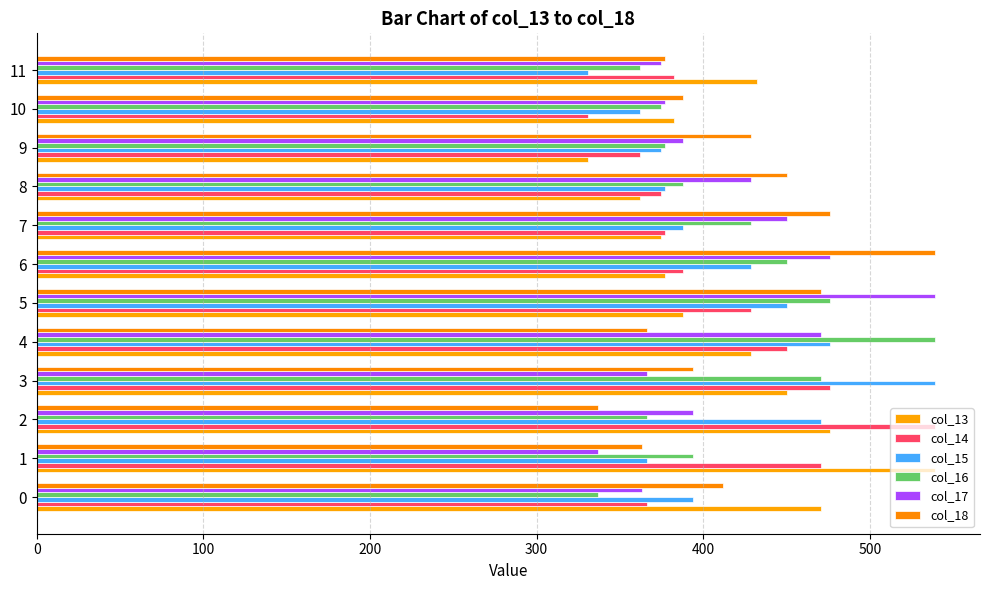

Reading left to right, what are all the values shown in this chart?

col_13: 470.9	539.1	476.0	450.0	428.9	388.1	377.3	374.4	361.8	330.6	382.5	432.3
col_14: 366.5	470.9	539.1	476.0	450.0	428.9	388.1	377.3	374.4	361.8	330.6	382.5
col_15: 394.0	366.5	470.9	539.1	476.0	450.0	428.9	388.1	377.3	374.4	361.8	330.6
col_16: 337.0	394.0	366.5	470.9	539.1	476.0	450.0	428.9	388.1	377.3	374.4	361.8
col_17: 363.0	337.0	394.0	366.5	470.9	539.1	476.0	450.0	428.9	388.1	377.3	374.4
col_18: 412.0	363.0	337.0	394.0	366.5	470.9	539.1	476.0	450.0	428.9	388.1	377.3